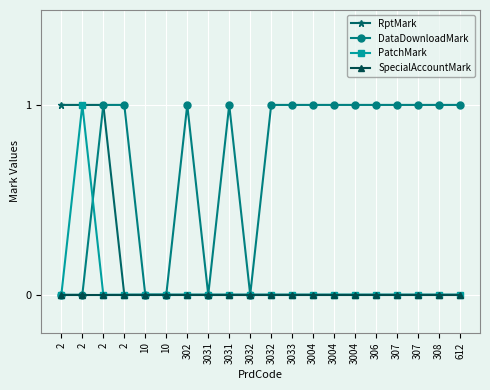

Does the chart display data point markers on the line(s)?

Yes